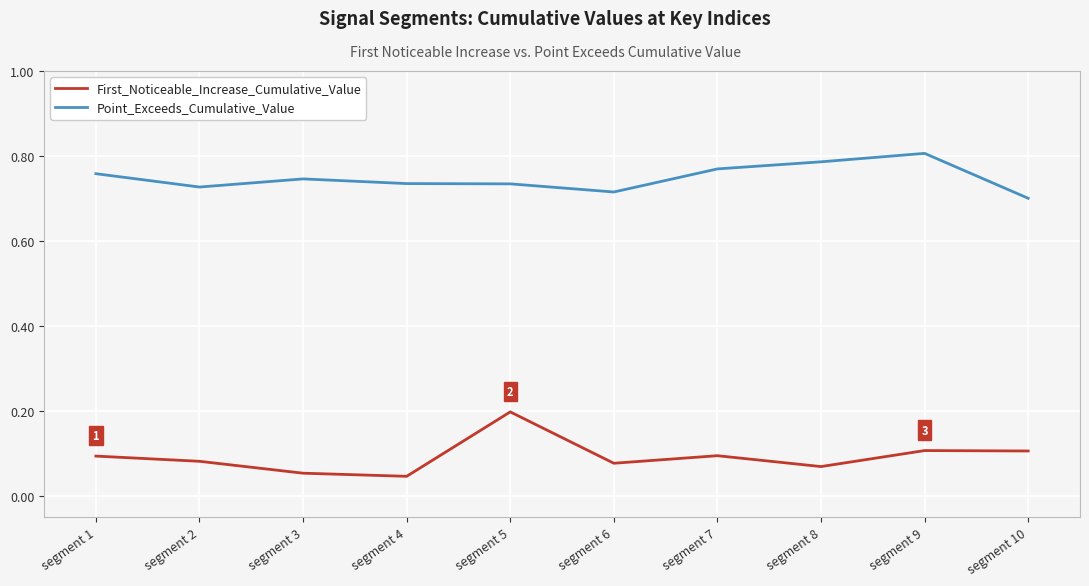

Which series has the largest total across all categories?

Point_Exceeds_Cumulative_Value